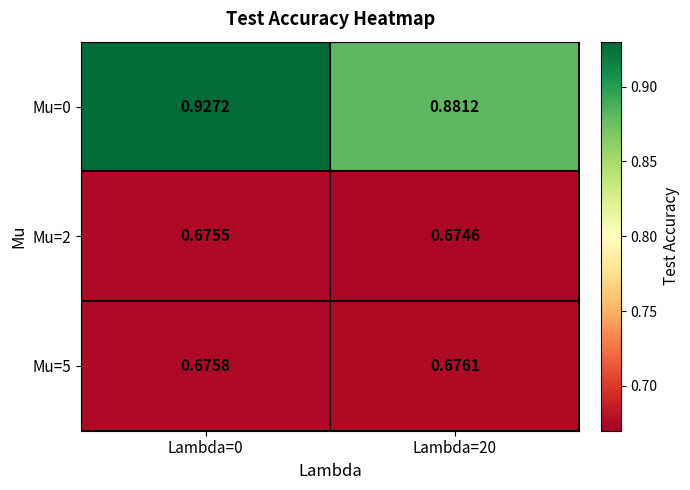

Is the value of Mu=0 at Lambda=20 greater than the value of Mu=2 at Lambda=0?

Yes